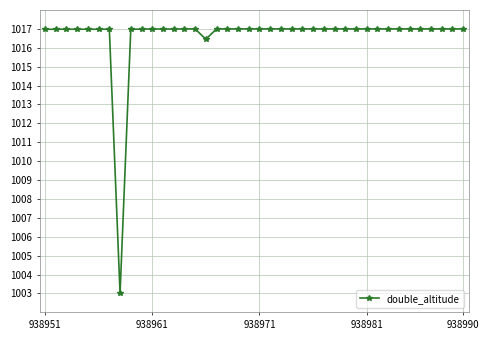

What is the difference between the maximum and minimum values?

14.0